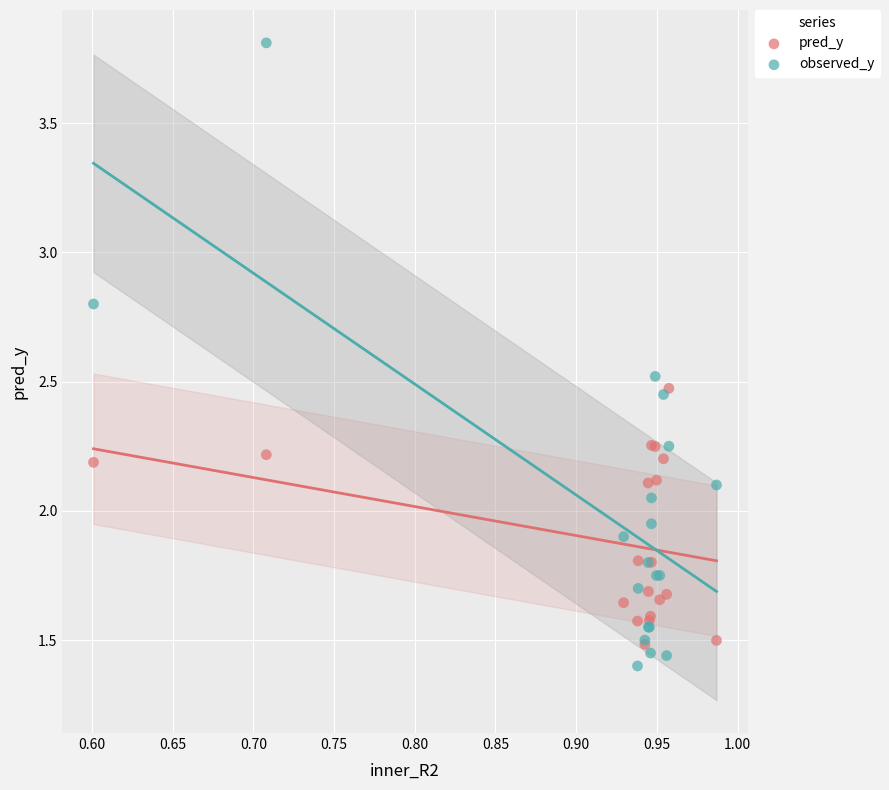

What are all the series names shown in the legend?

pred_y, observed_y